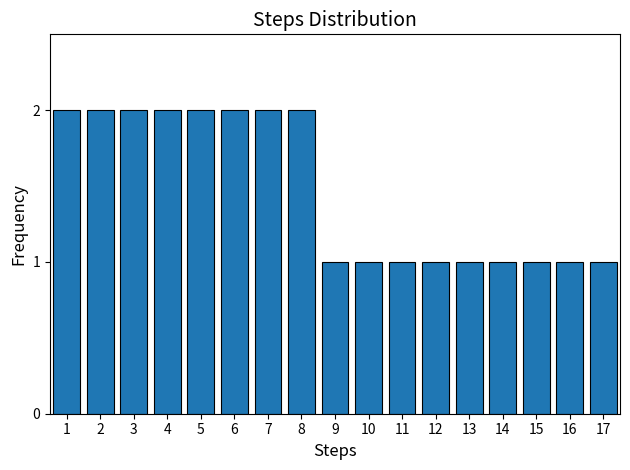

Reading left to right, extract all data points from this chart.

2	2	2	2	2	2	2	2	1	1	1	1	1	1	1	1	1